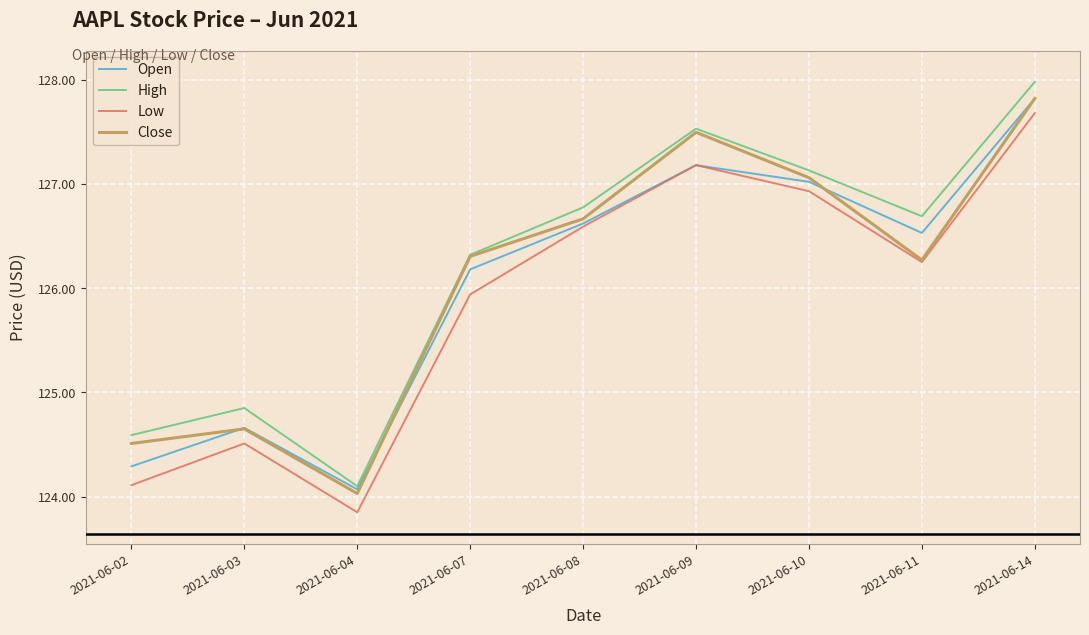

Is it true that High equals 51.7 at 2021-06-14?

False